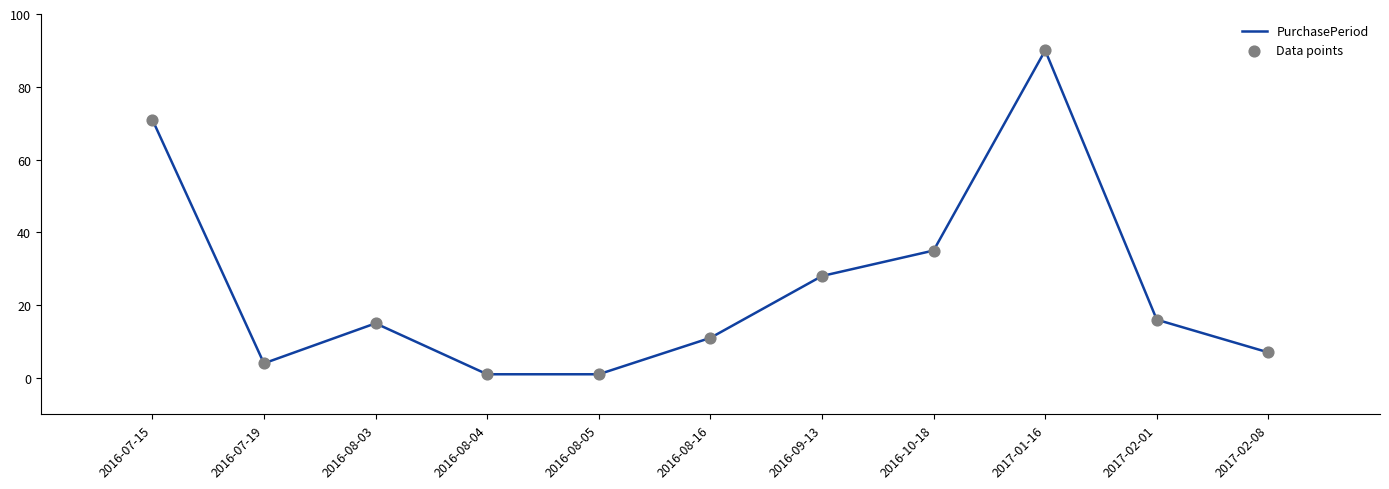

What is the change in value from 2016-10-18 to 2017-02-08?

-28